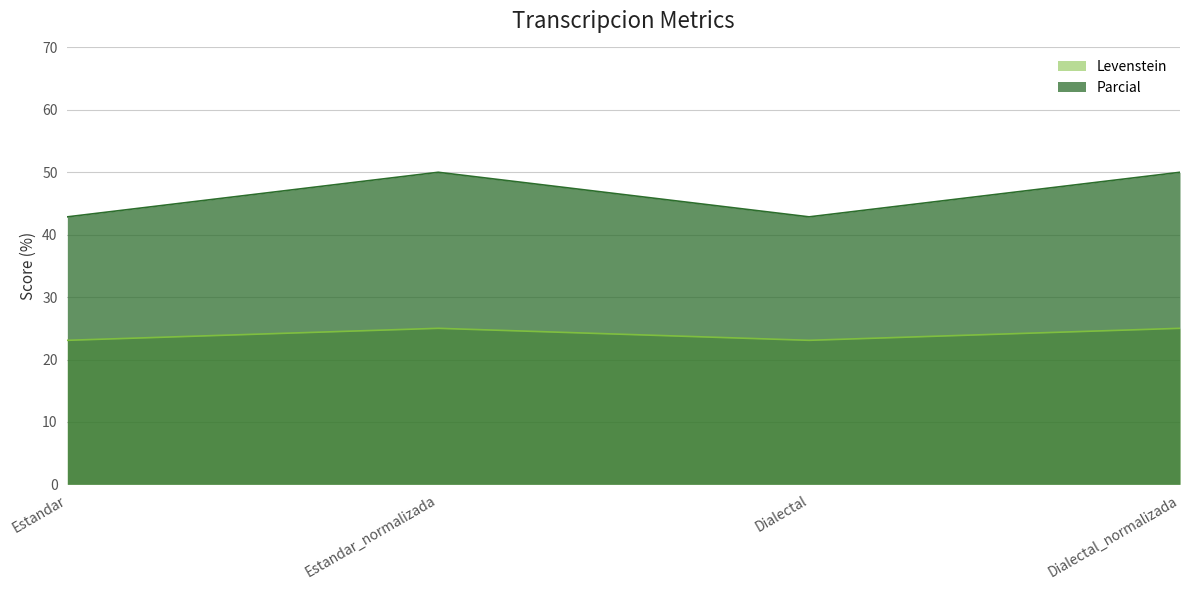

Between Dialectal_normalizada and Estandar_normalizada, which is larger?

Dialectal_normalizada